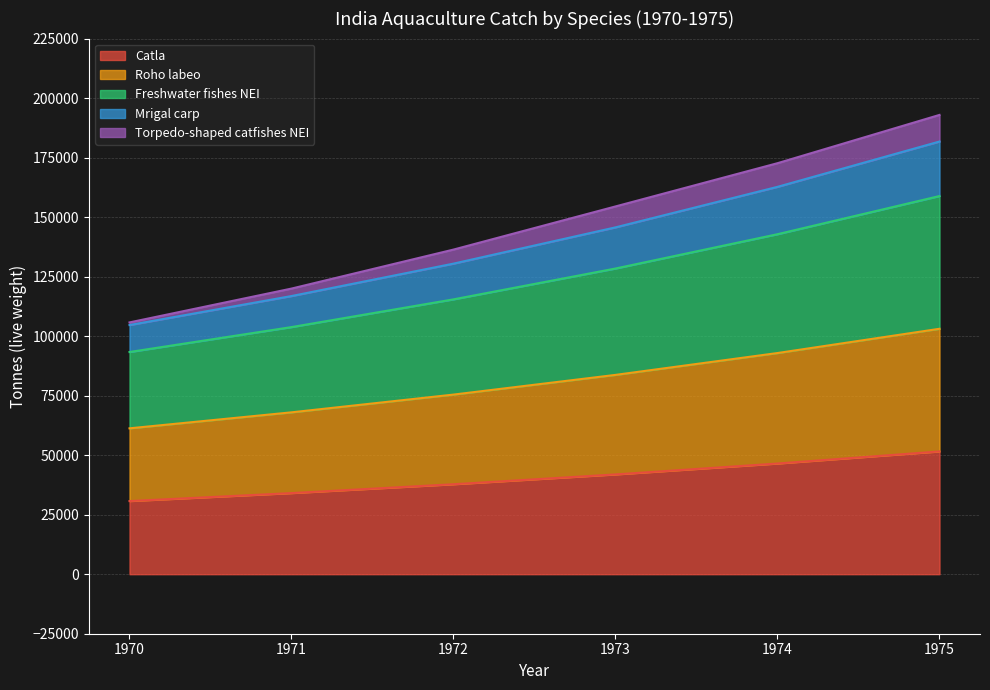

What is the value of the Roho labeo point at the 4th from the left?

83726